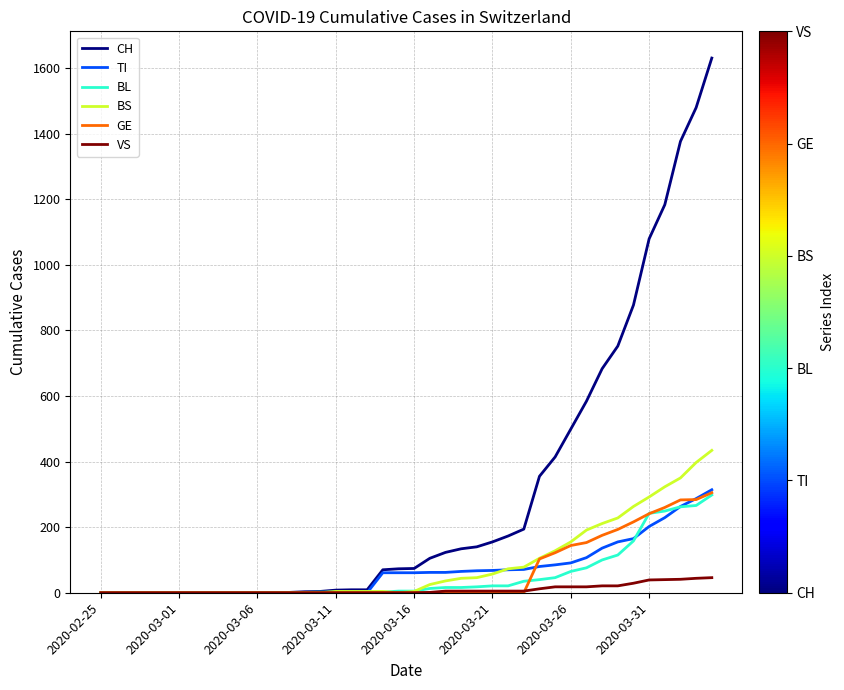

What is the highest value of the TI series?

314